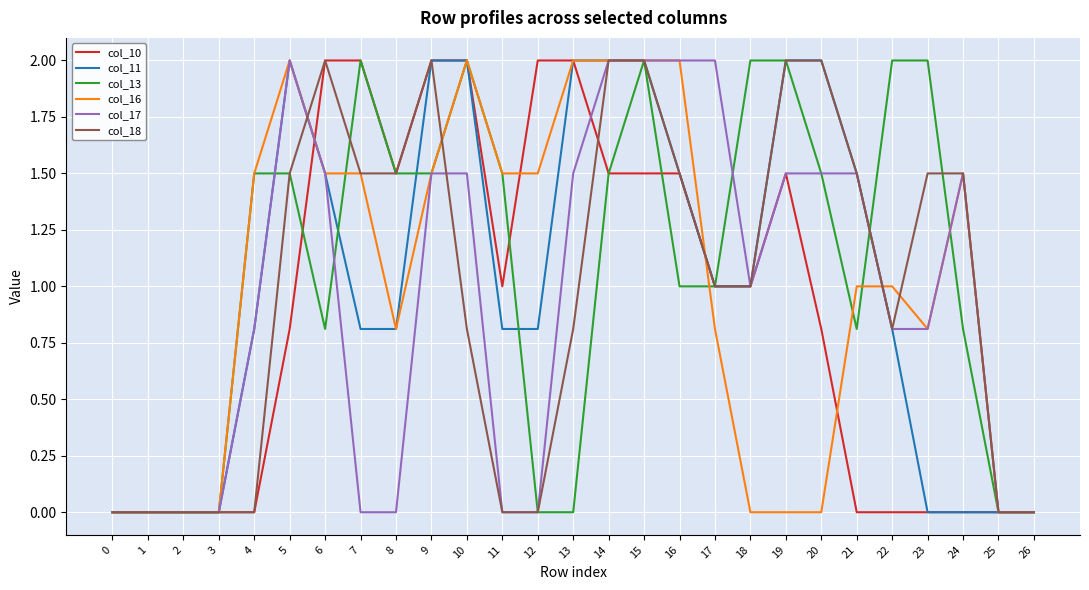

What is the total value across all series at 14?

11.0